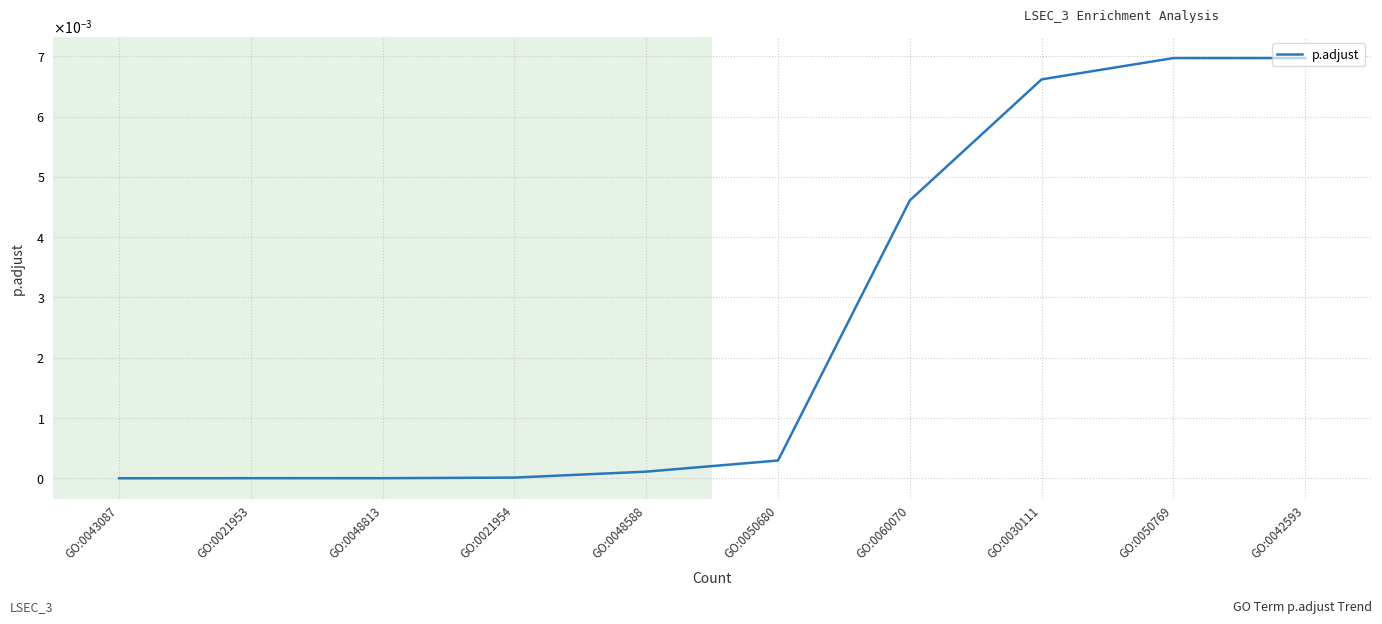

Which category has the highest value across all series?

GO:0050769